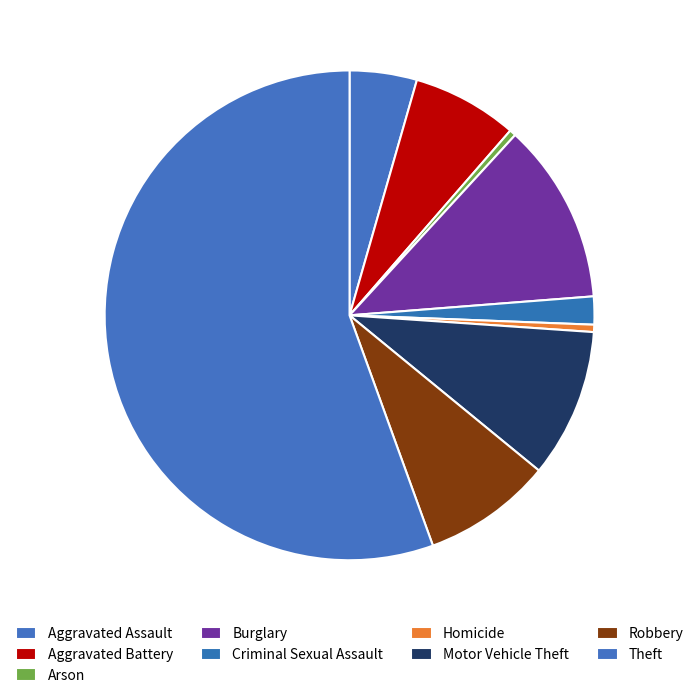

True or false: Burglary accounts for 5% of the total.

False